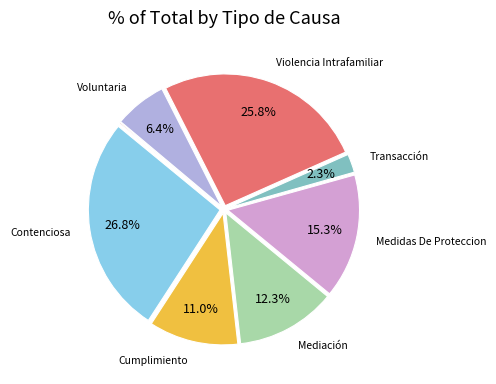

Does any single category account for the majority?

No